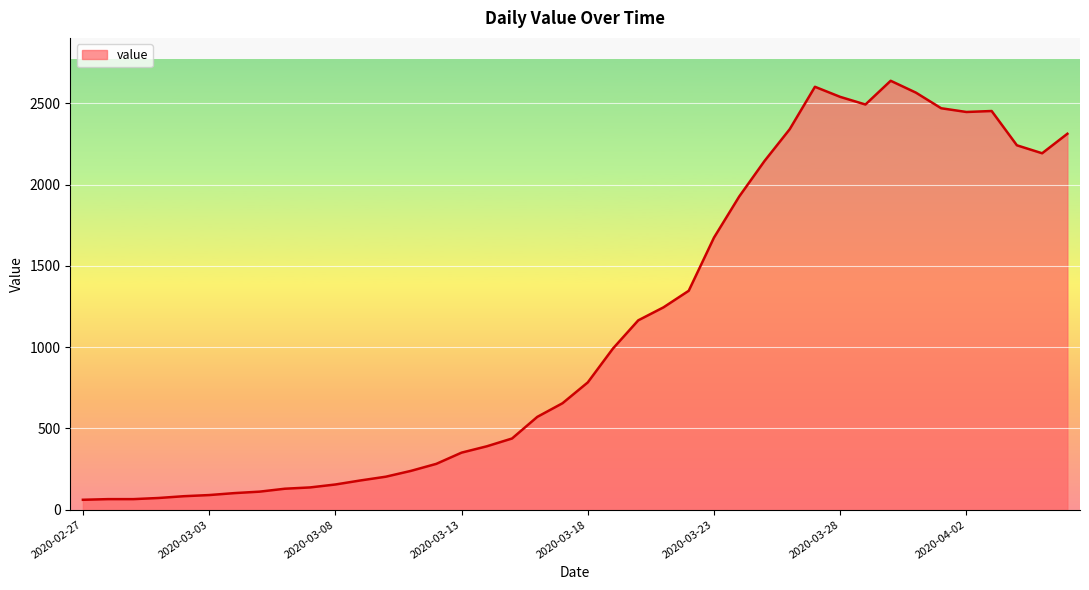

What is the greatest value displayed?

2639